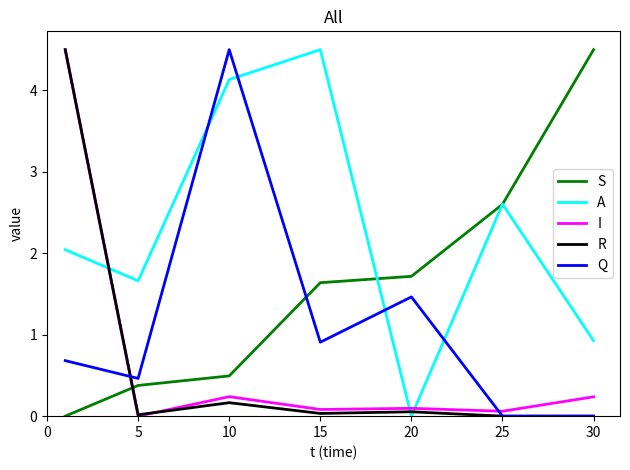

How many values in the I series exceed 0?

6